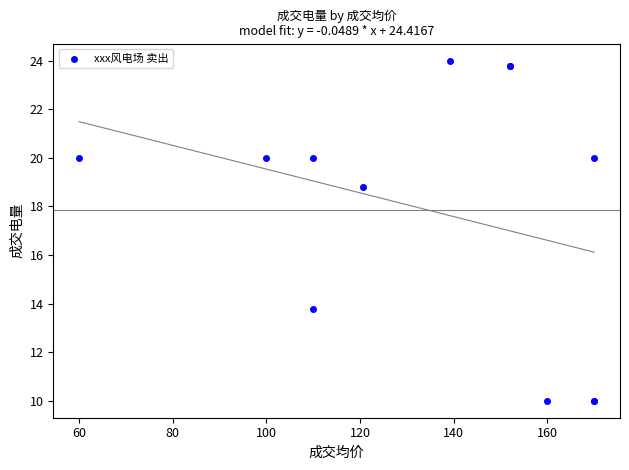

What Y value in the scatter plot is closest to 17?

18.8